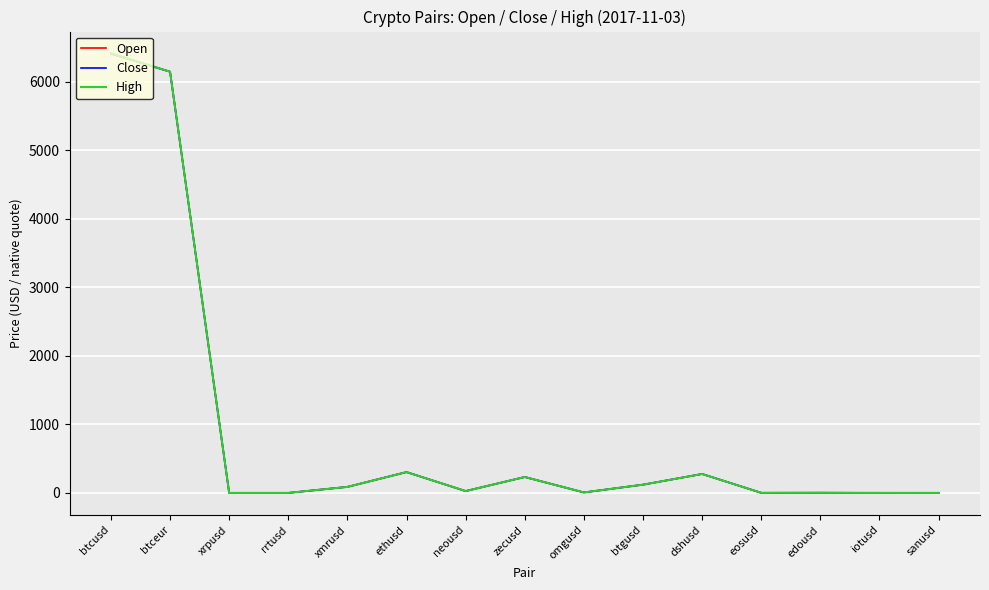

The High series shows 304.0 at ethusd. True or false?

True